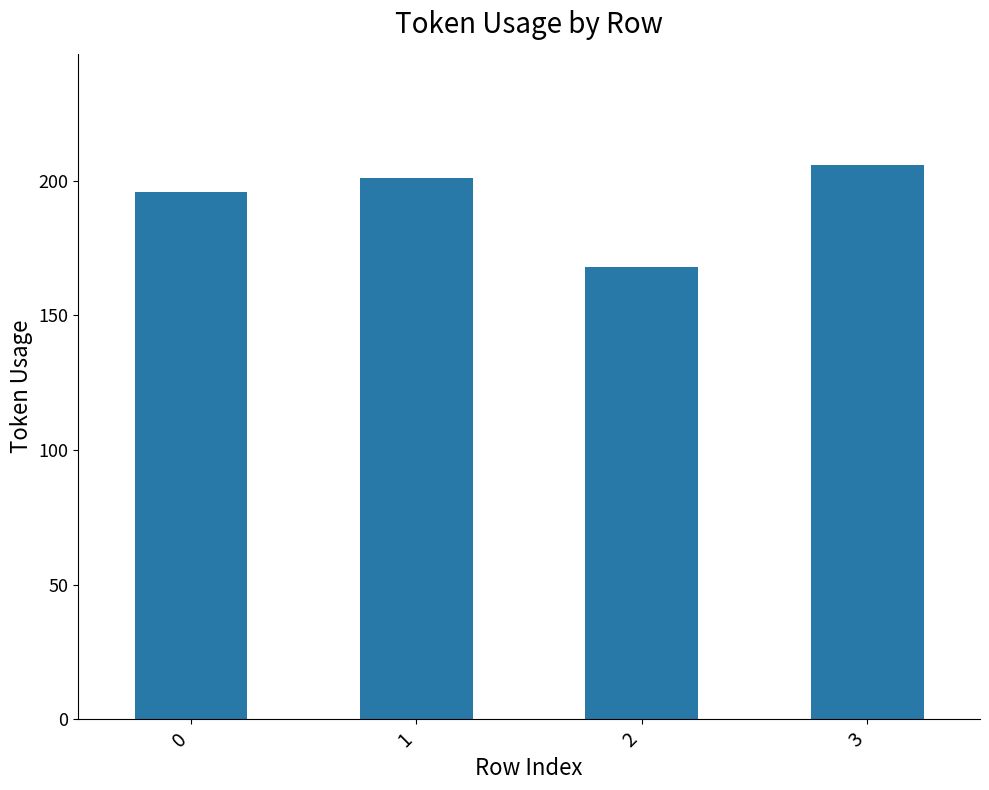

What is the maximum value shown in the chart?

206